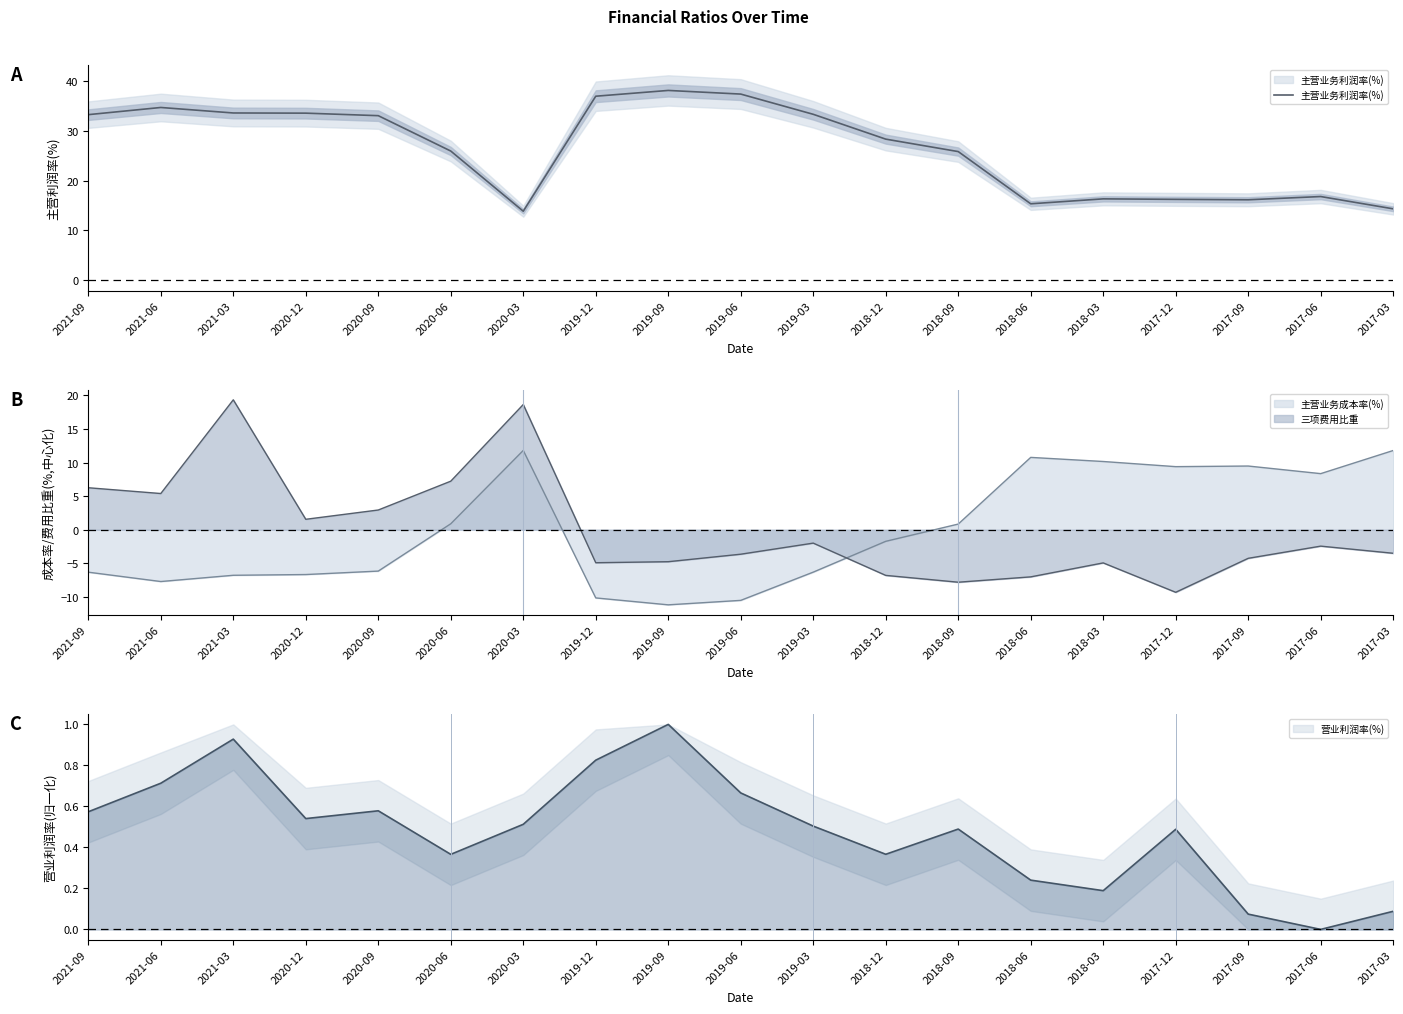

What is the label of the 17th point from the left?

2017-09